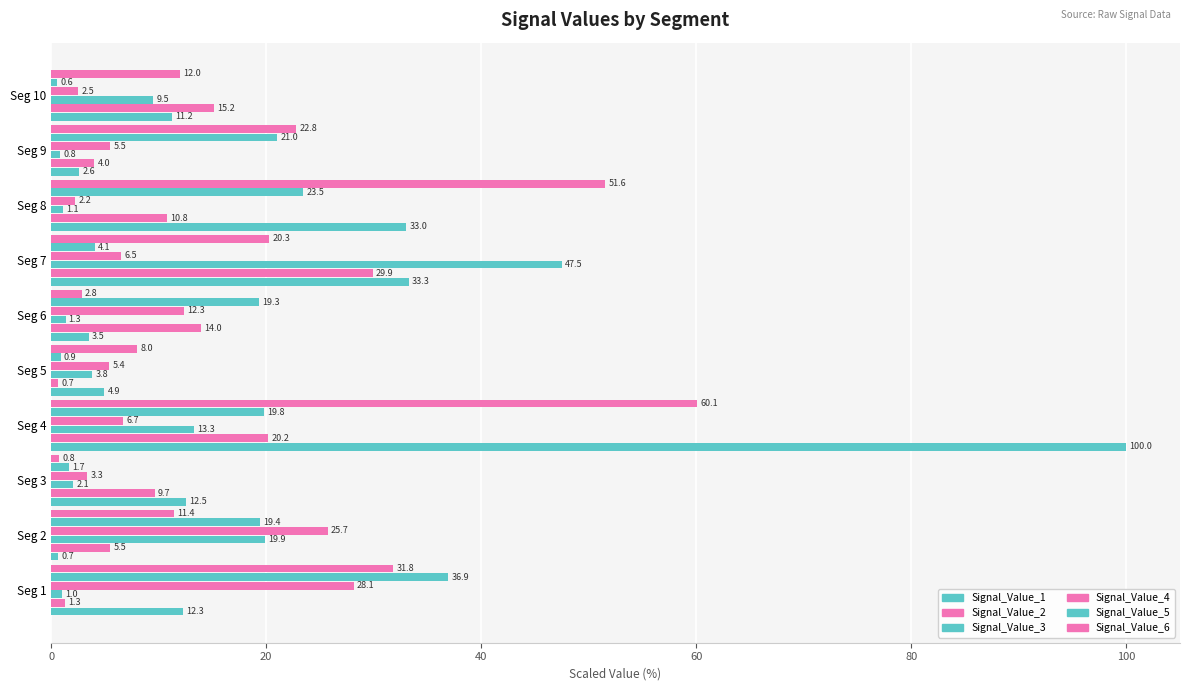

What is the difference between the maximum and minimum values in the Signal_Value_6 series?

59.3